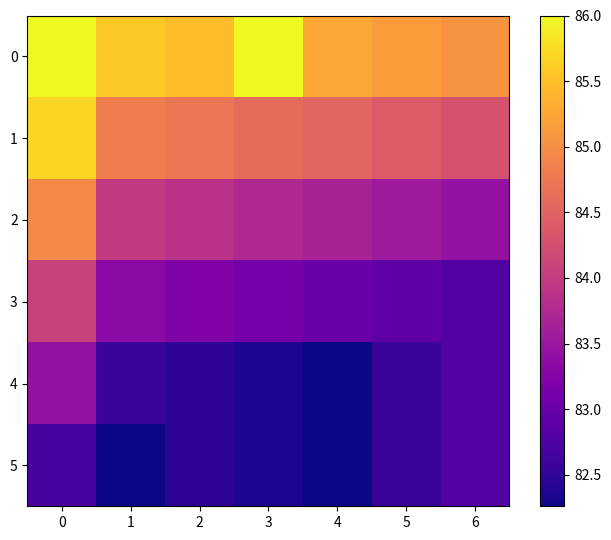

Reading left to right, extract all data points from this chart.

0: 0=86.0	1=85.6	2=85.5	3=86.0	4=85.3	5=85.2	6=85.0
1: 0=85.7	1=84.8	2=84.7	3=84.6	4=84.5	5=84.4	6=84.3
2: 0=84.9	1=84.0	2=83.9	3=83.8	4=83.7	5=83.5	6=83.4
3: 0=84.1	1=83.3	2=83.2	3=83.1	4=83.0	5=82.9	6=82.8
4: 0=83.4	1=82.6	2=82.5	3=82.4	4=82.3	5=82.6	6=82.8
5: 0=82.7	1=82.3	2=82.5	3=82.4	4=82.3	5=82.6	6=82.8